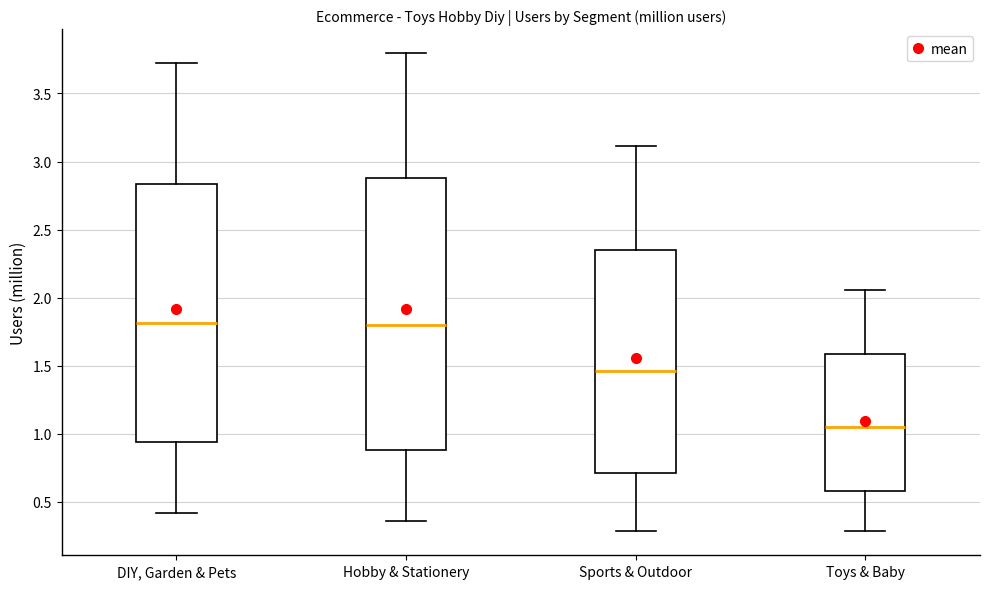

Which box's median line is the lowest?

Toys & Baby